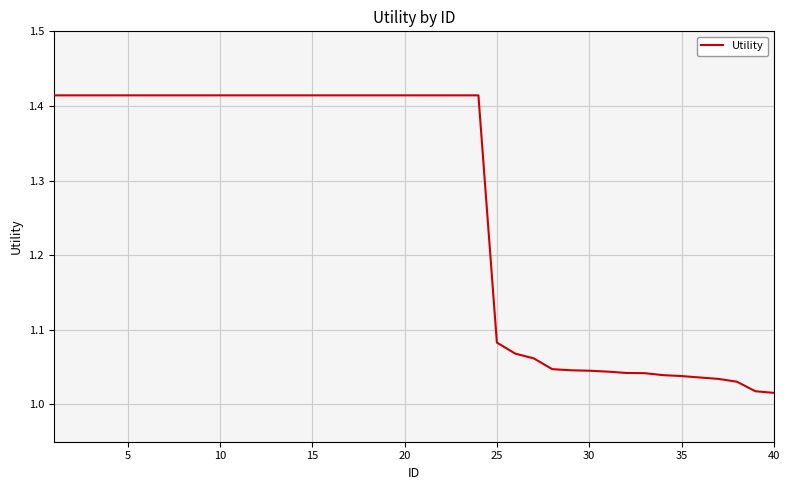

What is the difference between the maximum and minimum values?

0.4